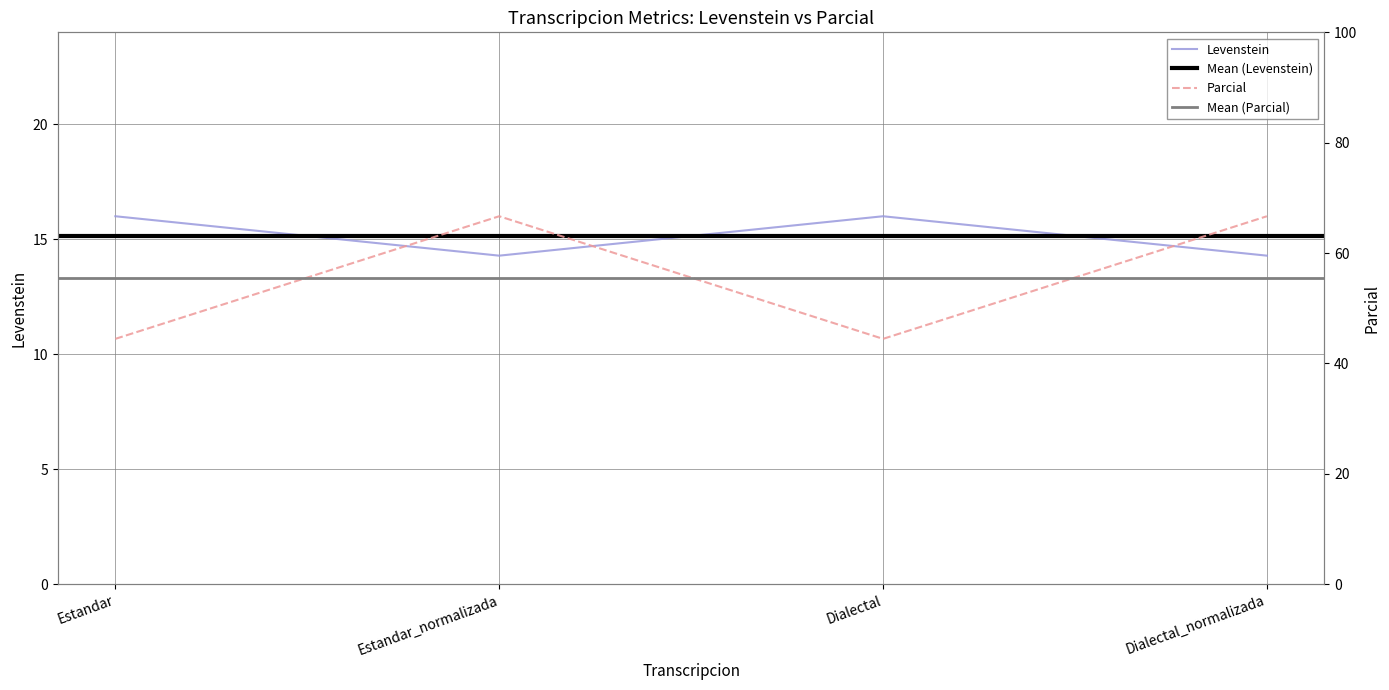

Reading left to right, list all the values displayed in this chart.

Levenstein: 16.0	14.3	16.0	14.3
Parcial: 44.4	66.7	44.4	66.7